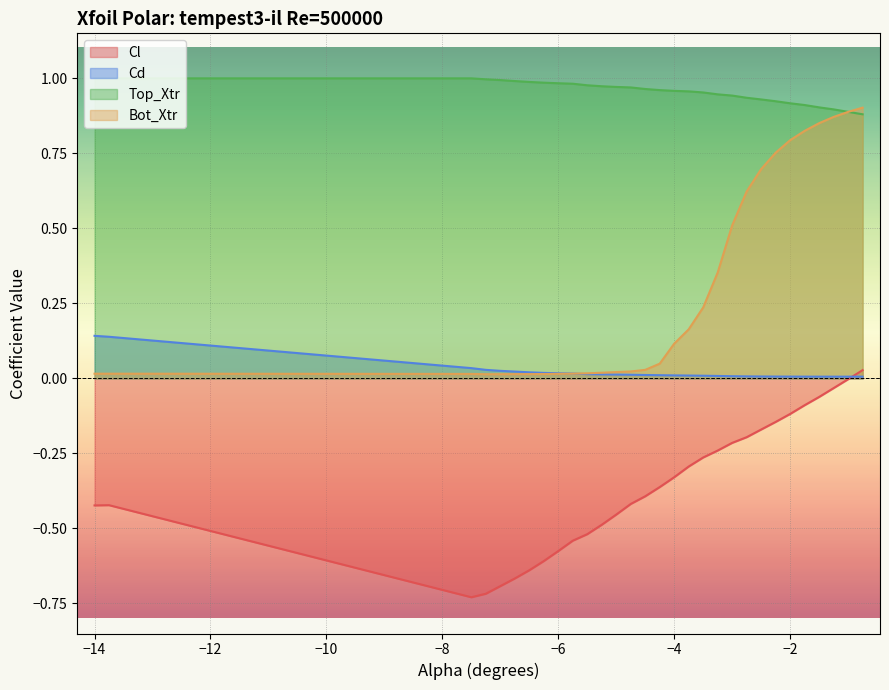

Rank the series by their maximum value, from lowest to highest.

Cl, Cd, Bot_Xtr, Top_Xtr